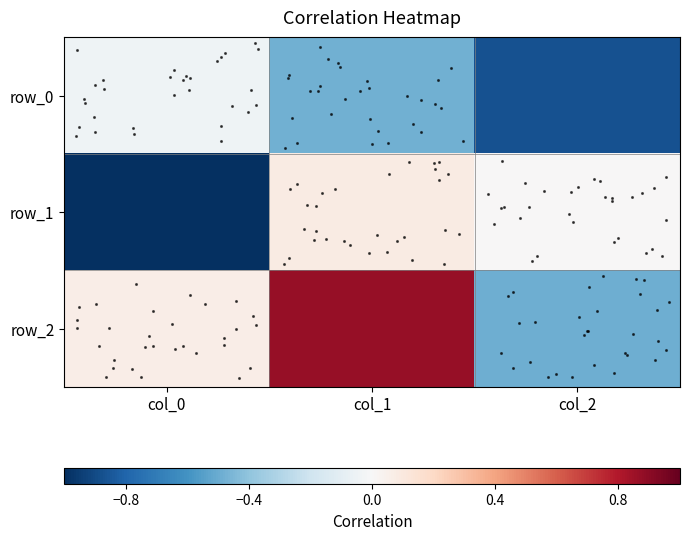

Reading right to left, what are all the values shown in this chart?

row_0: -0.9	-0.5	-0.0
row_1: 0.0	0.1	-1.0
row_2: -0.5	0.9	0.1